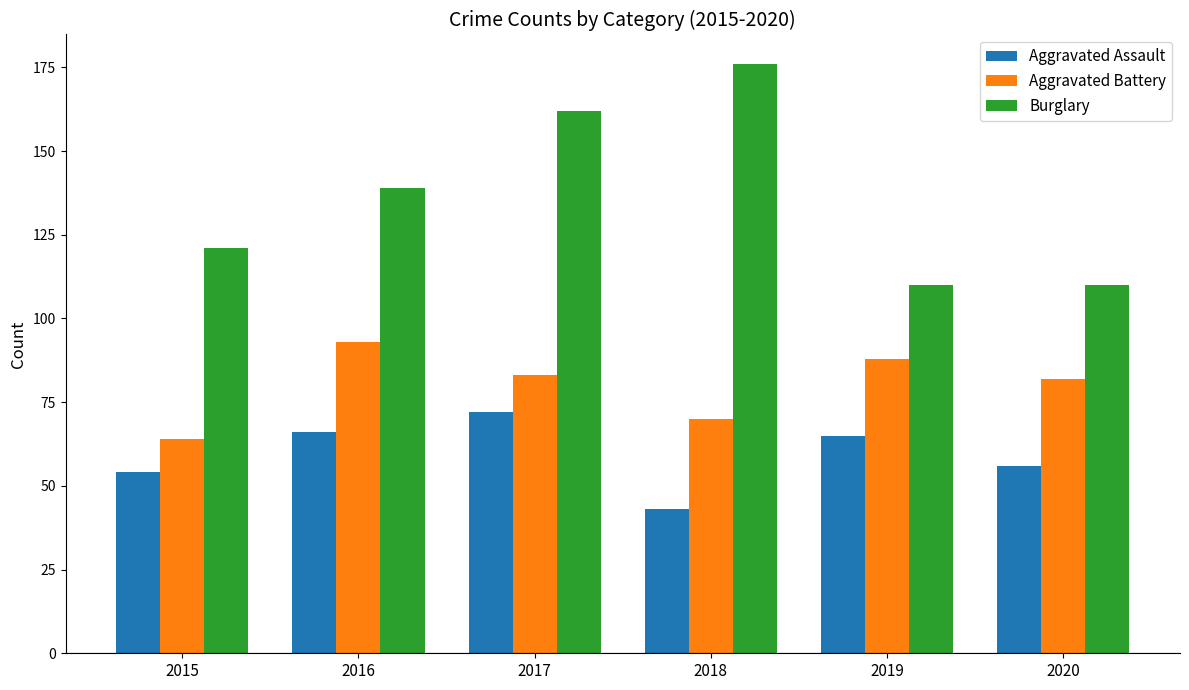

Is the value of Burglary at 2019 greater than the value of Aggravated Assault at 2018?

Yes